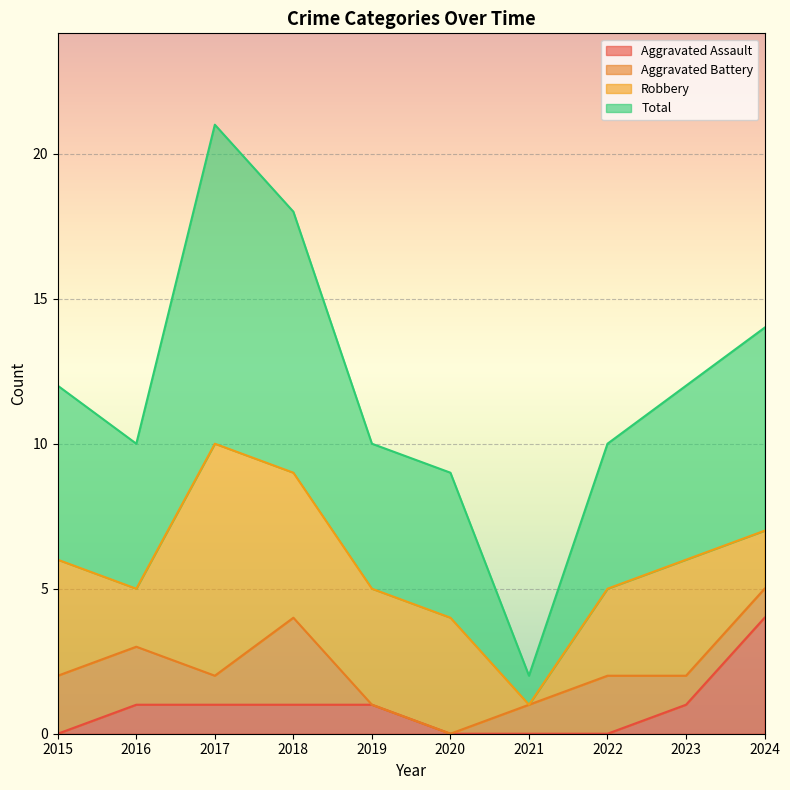

True or false: Aggravated Assault has more than 2 points higher than both neighbors.

False